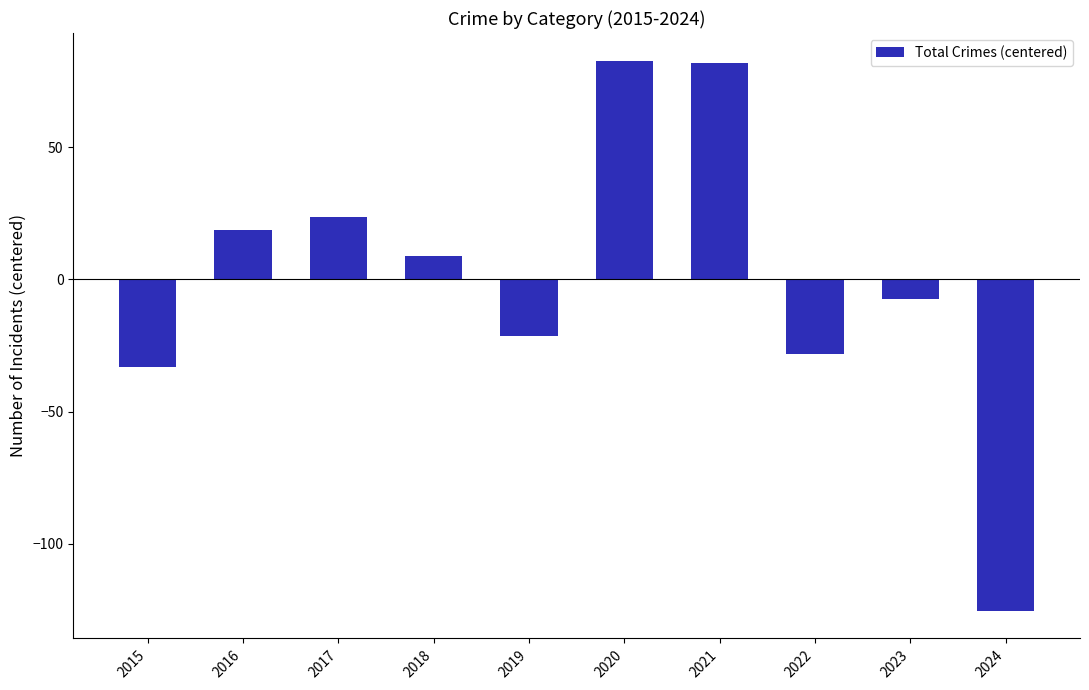

Between 2024 and 2021, which is larger?

2021